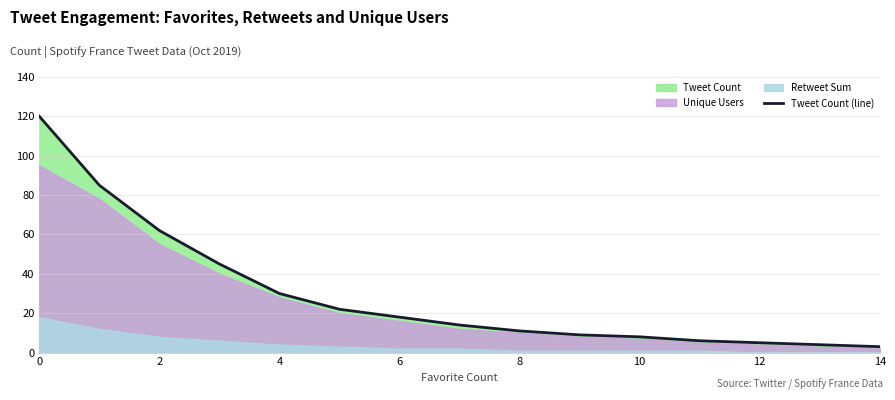

What is the difference between the maximum and second lowest values?

116